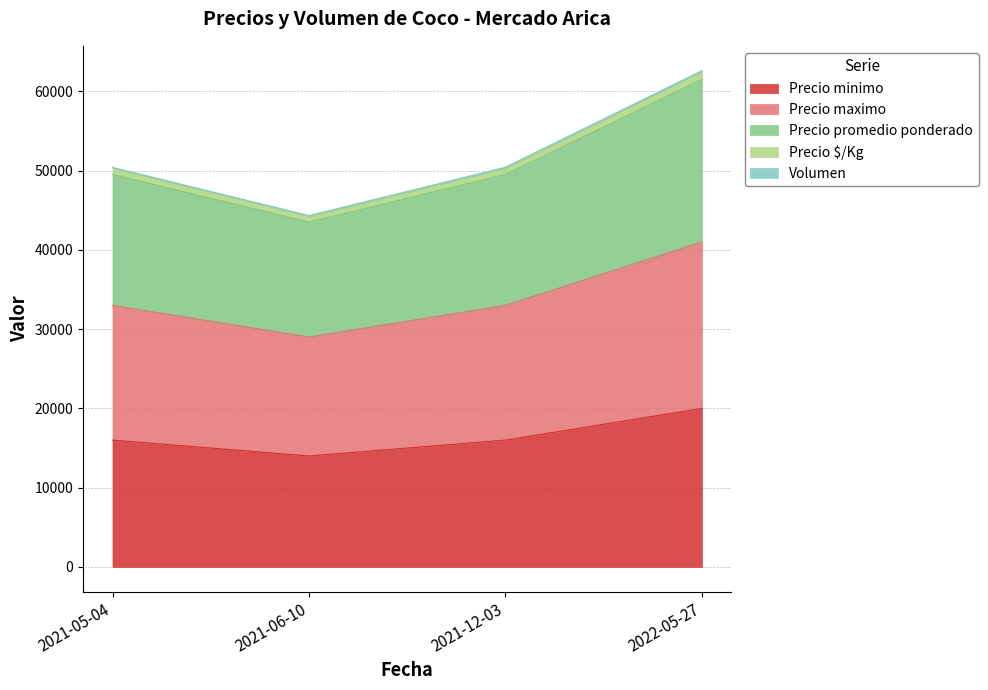

How many Precio promedio ponderado values are between 49500 and 61500?

3